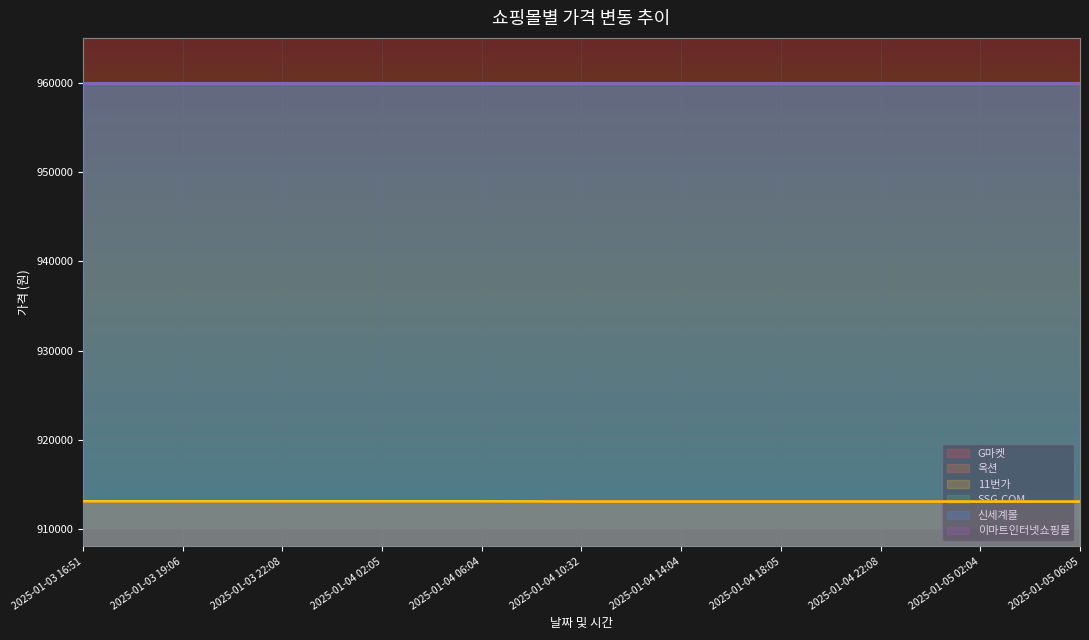

What position from the left is 2025-01-03 22:08?

3